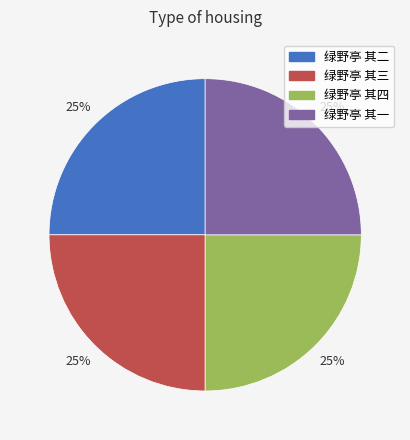

Does 绿野亭 其一 represent more than half of the total?

No